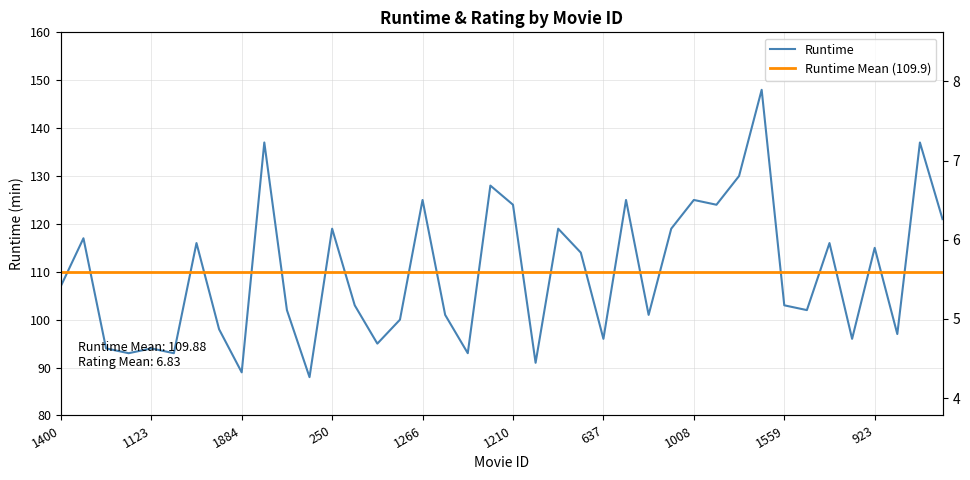

What is the total value across all series at 507?

123.6